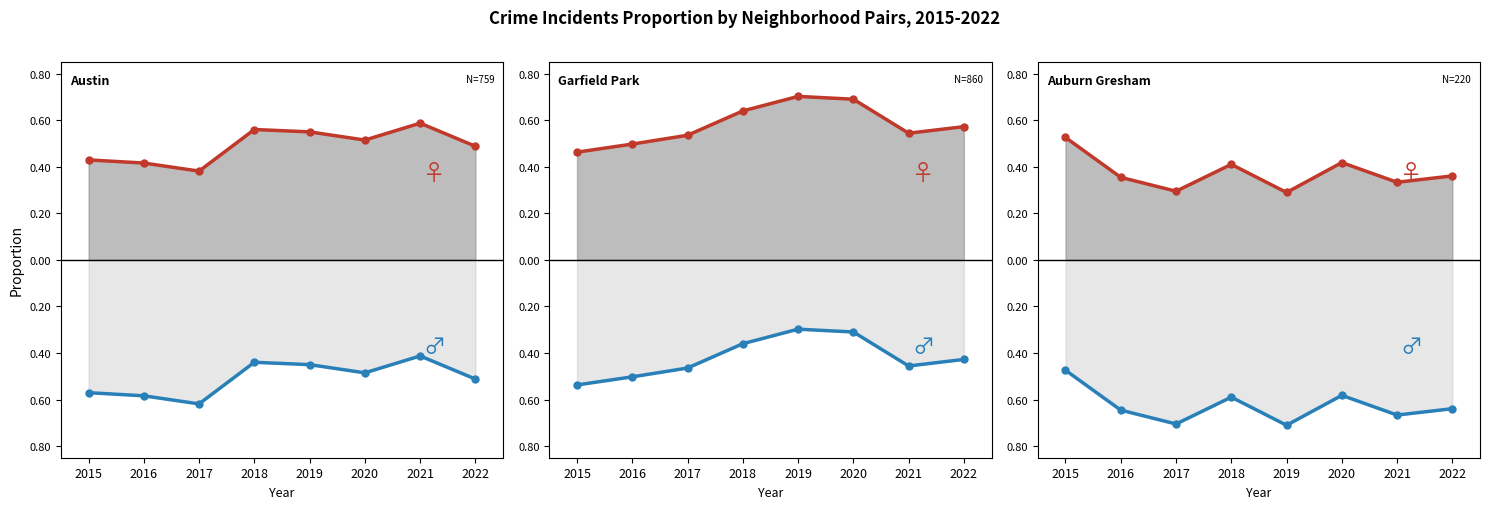

Does the chart display data point markers on the line(s)?

Yes